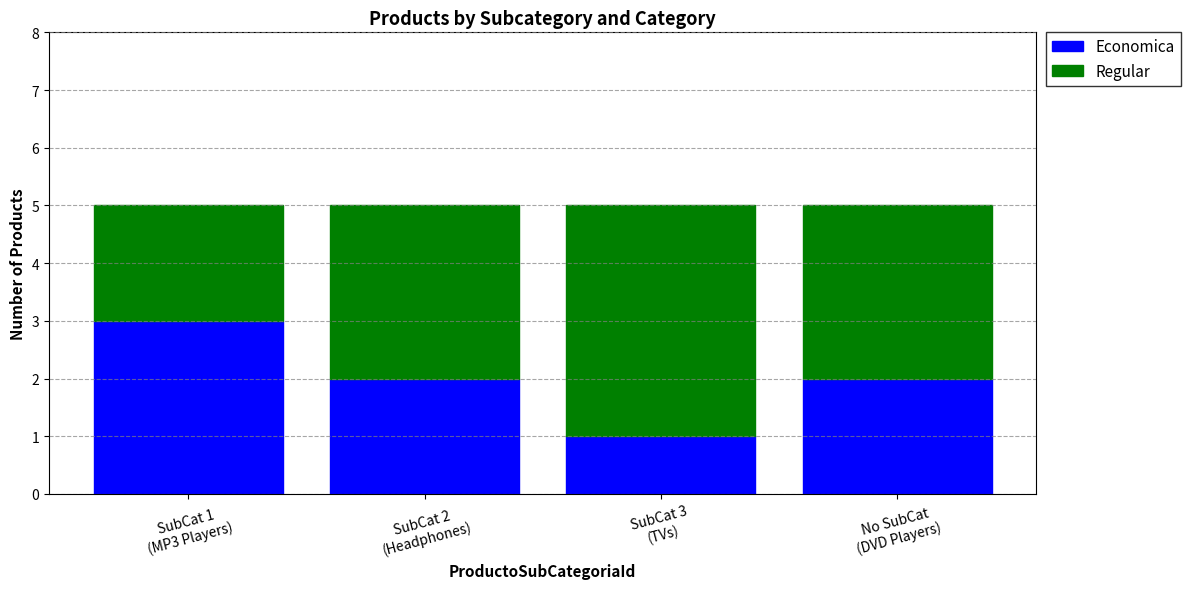

What is the maximum value for Economica?

3